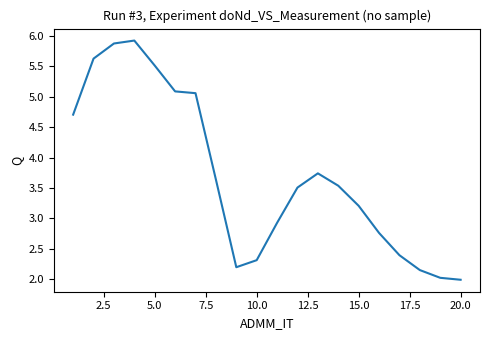

What is the smallest value displayed?

2.0